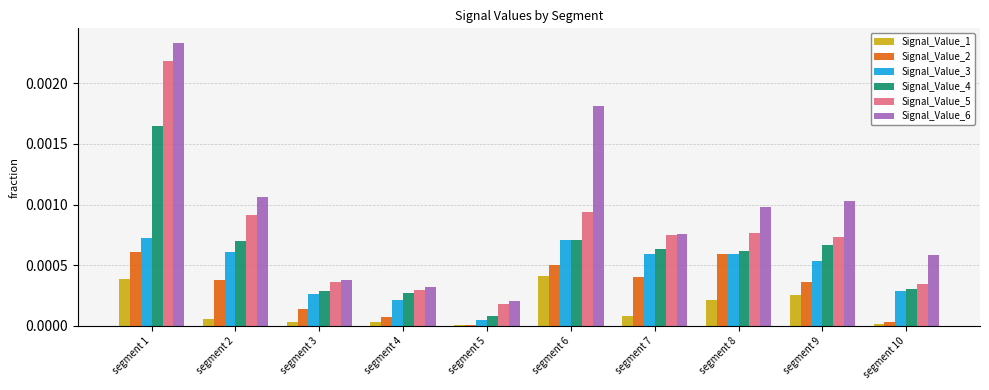

How many bars are there in total?

60